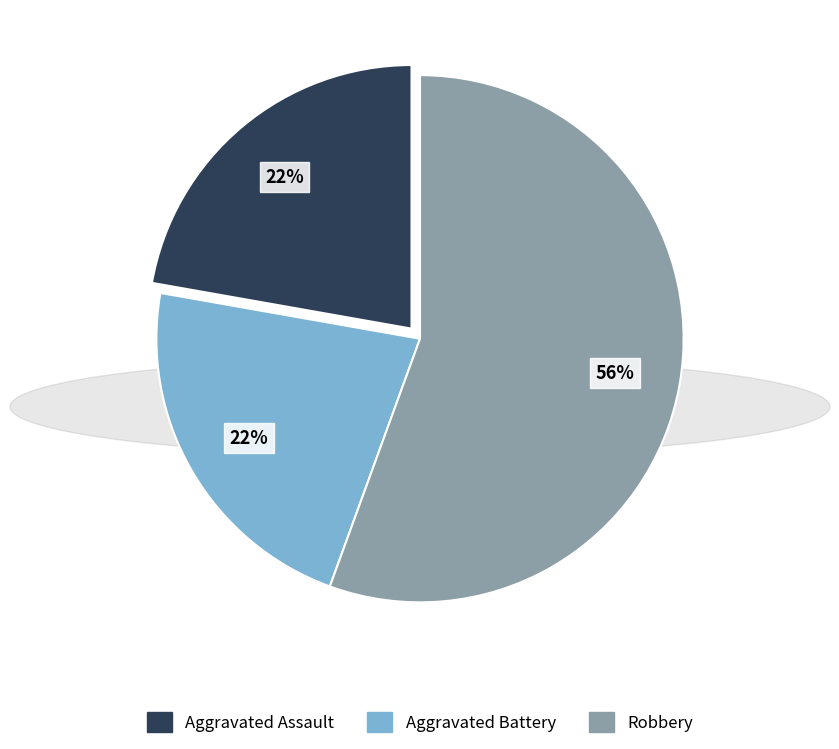

Is the sum of Aggravated Battery and Robbery greater than half?

Yes